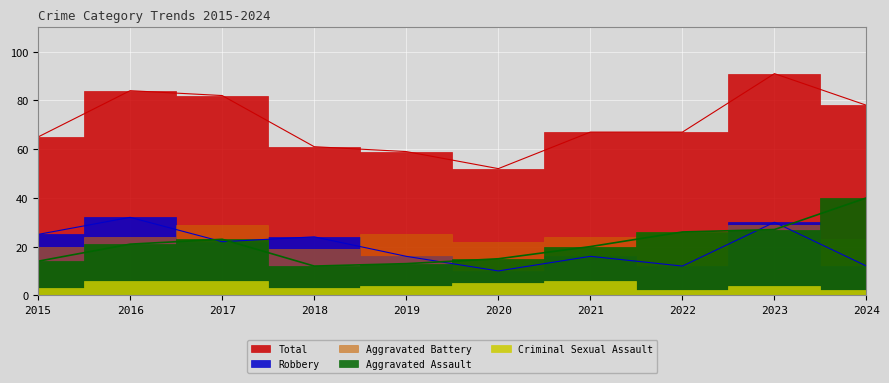

Where is the first local minimum for Total?

2020